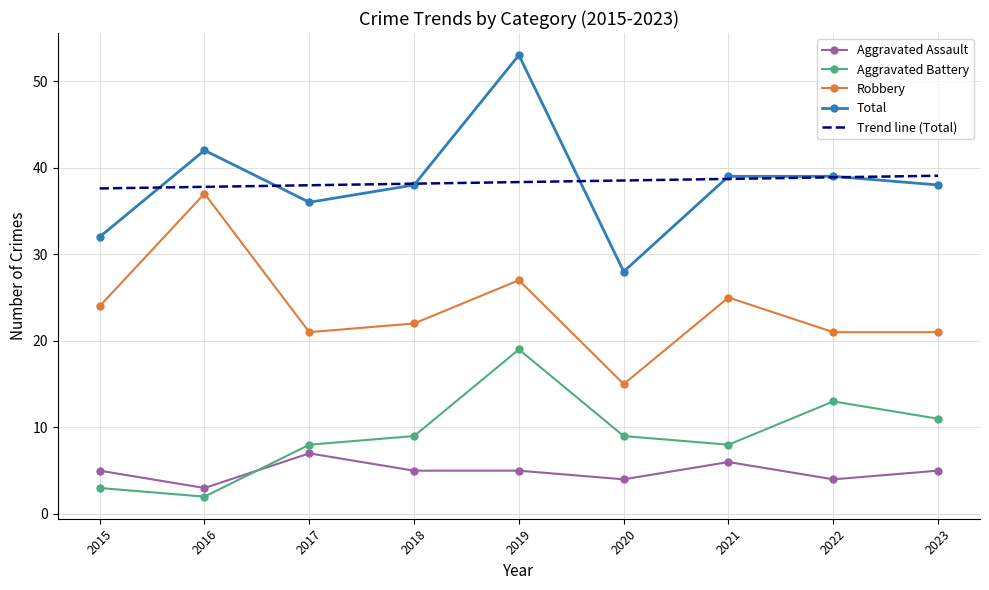

The Aggravated Assault series shows 7.7 at 2019. True or false?

False